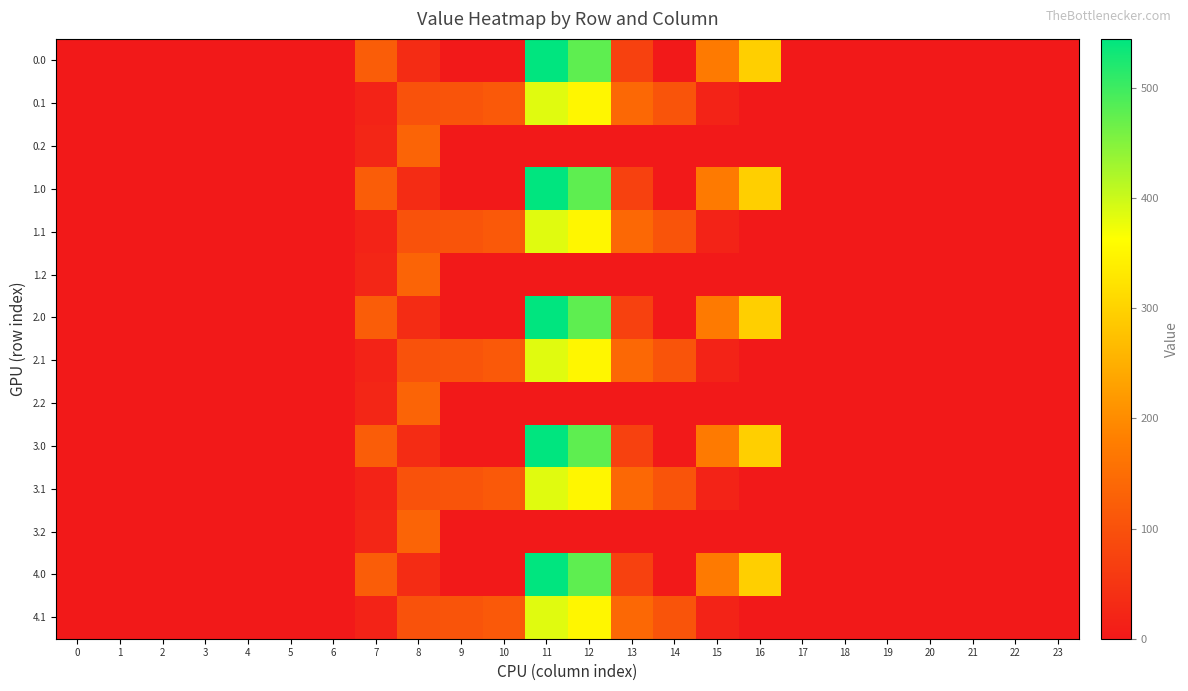

At which category is the sum across all series the highest?

11